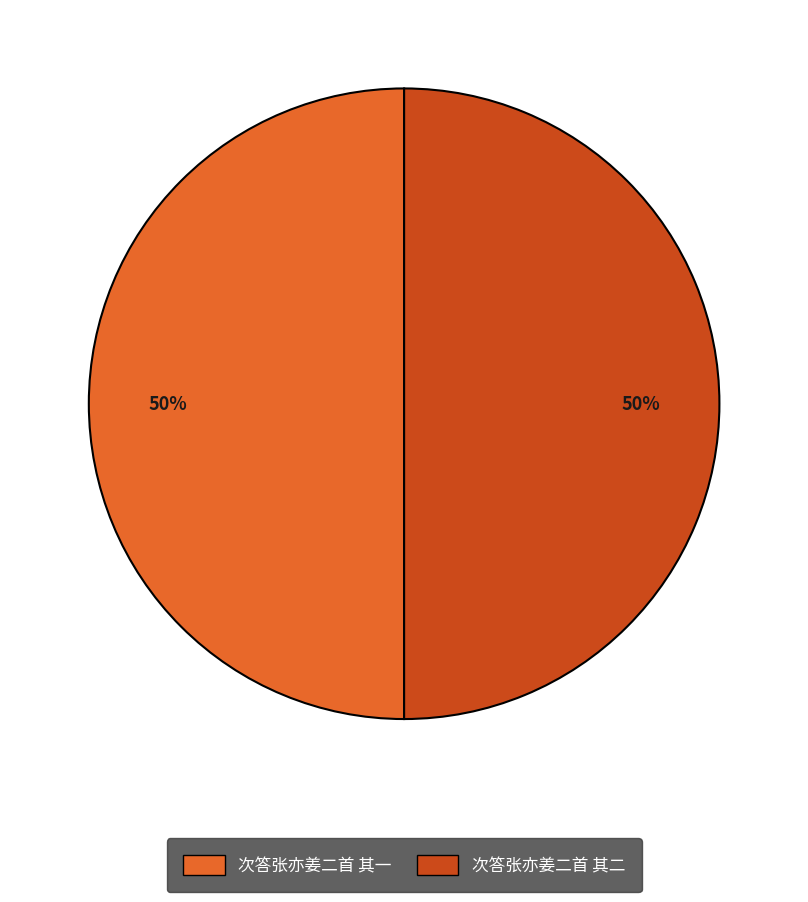

What is the ratio of the value at 次答张亦姜二首 其一 to the value at 次答张亦姜二首 其二?

1.0